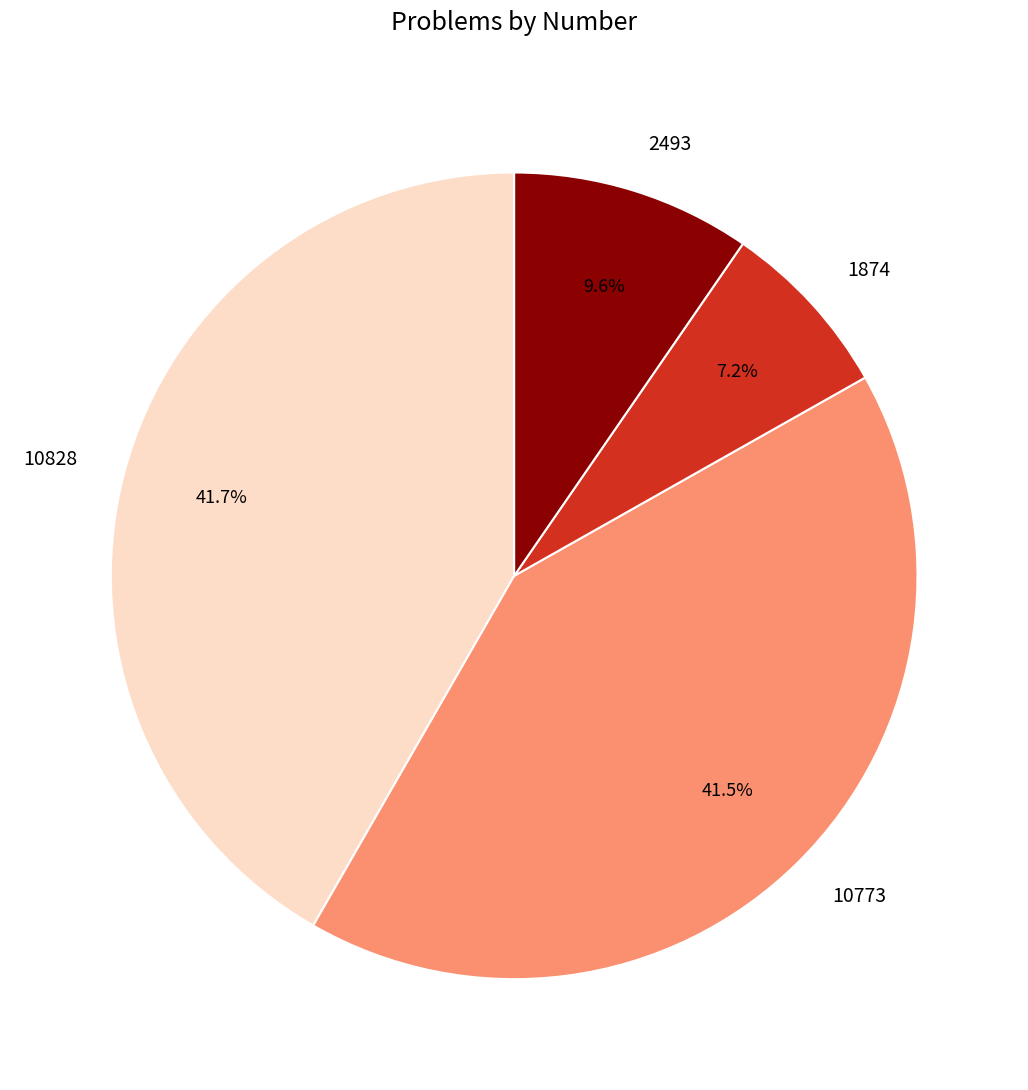

Combined, do 1874 and 10773 account for over 50%?

No